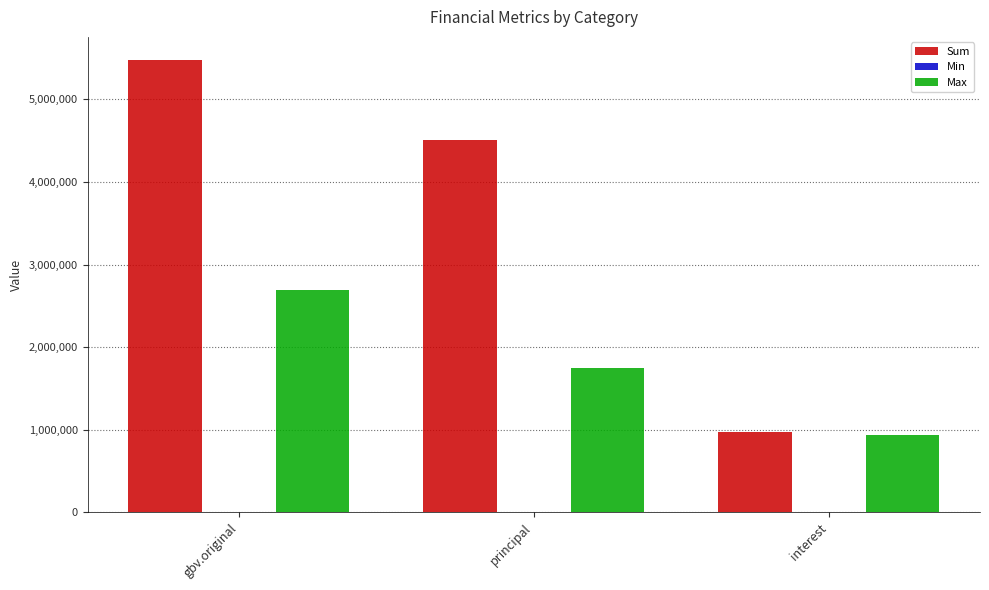

Which category has the highest value across all series?

gbv.original